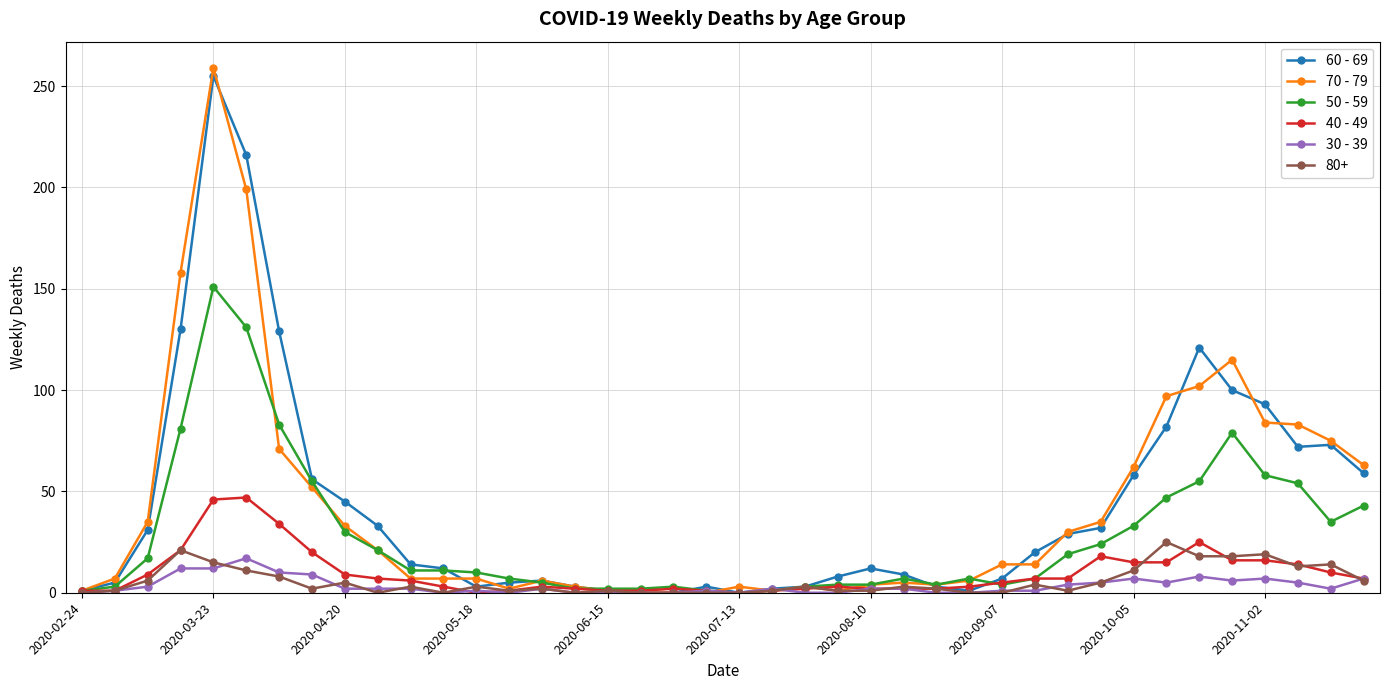

True or false: 40 - 49 has more than 2 interior local peaks.

True